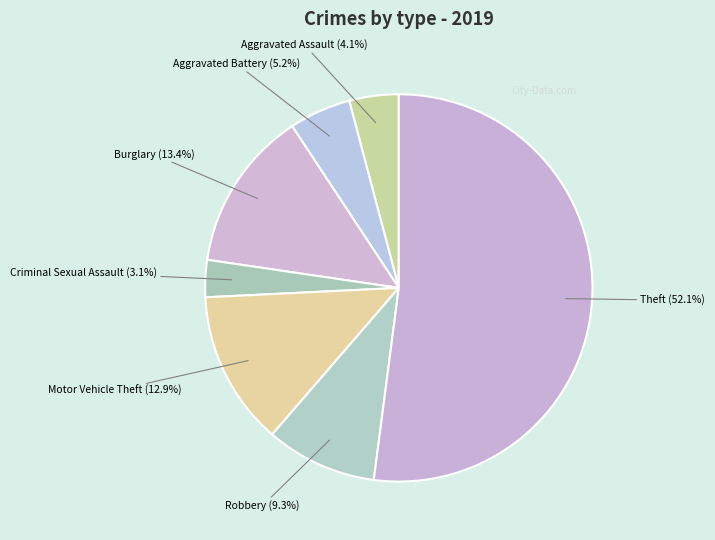

Which slice is the smallest?

Criminal Sexual Assault